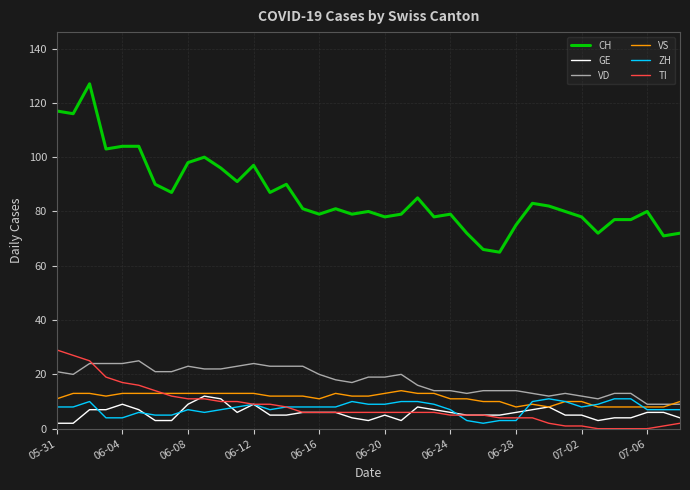

Which series has the widest spread of values?

CH